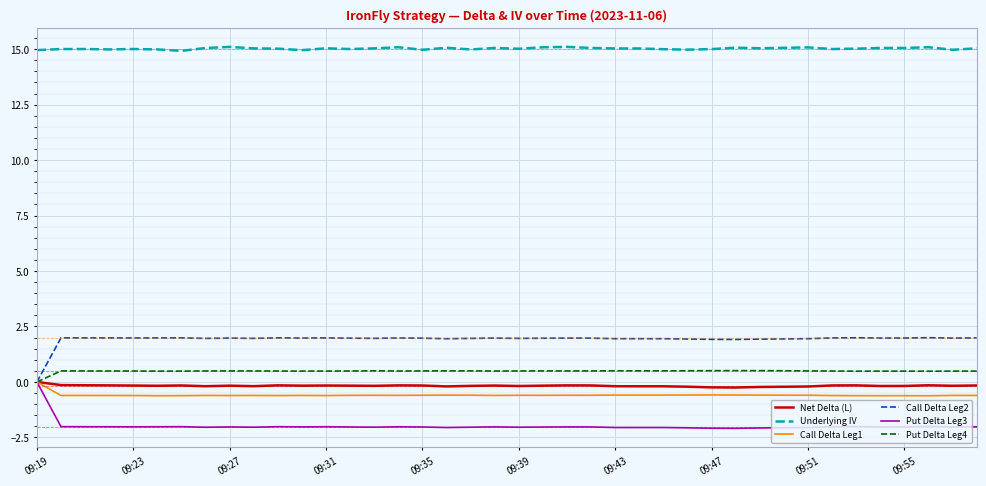

What are all the series names shown in the legend?

Net Delta (L), Underlying IV, Call Delta Leg1, Call Delta Leg2, Put Delta Leg3, Put Delta Leg4